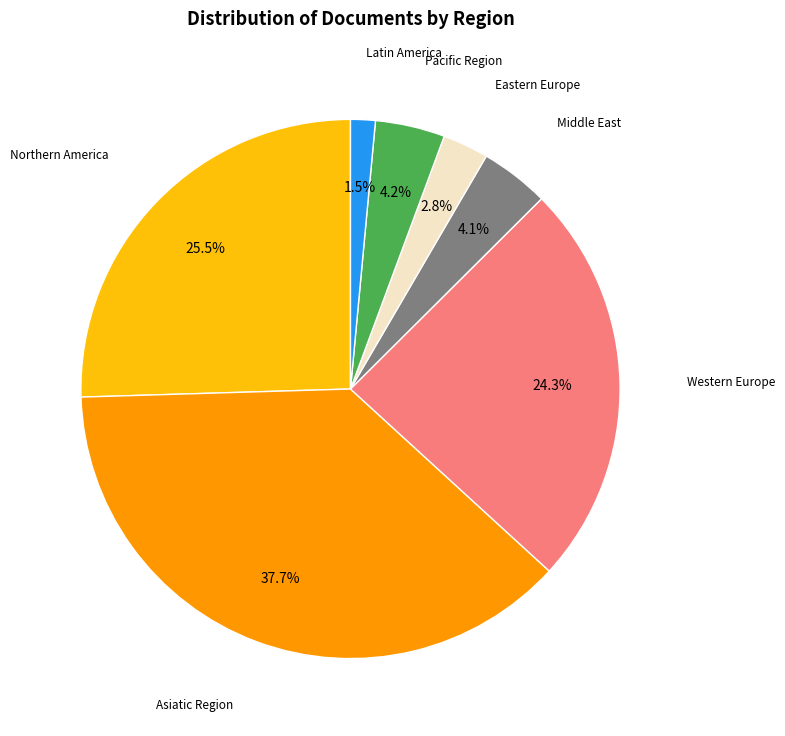

Count the number of slices in the pie.

7